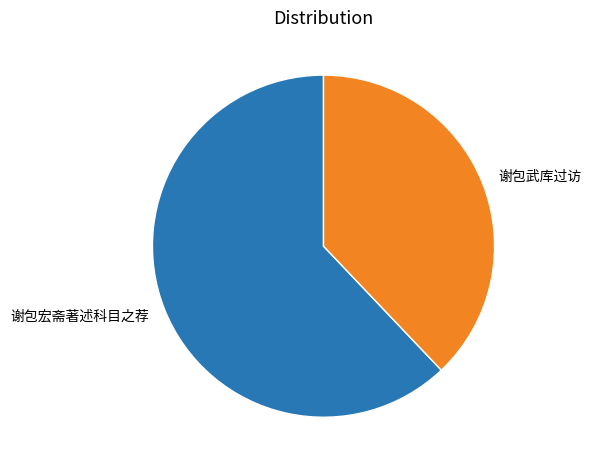

Is there a majority slice in this chart?

Yes